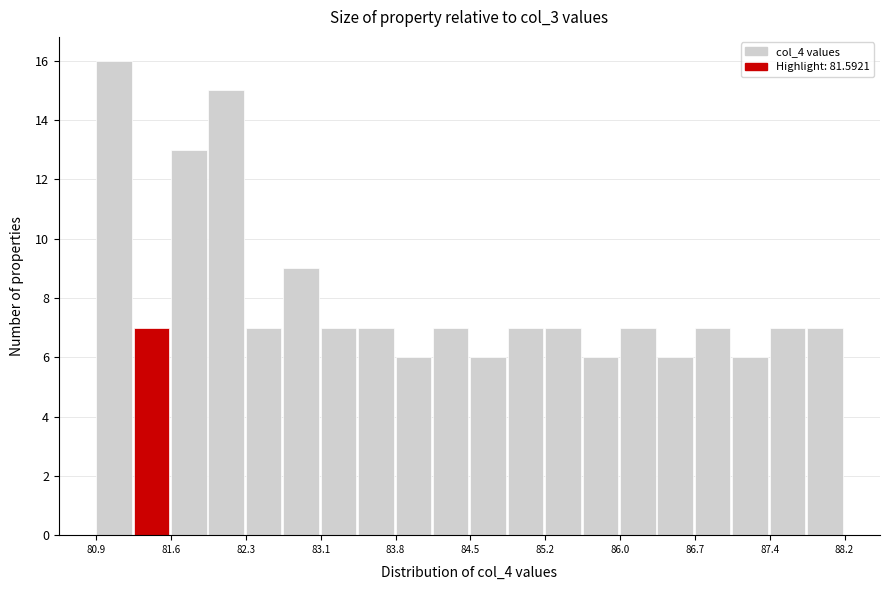

Read against the x-axis, roughly where is the centre of the tallest bar?

81.1